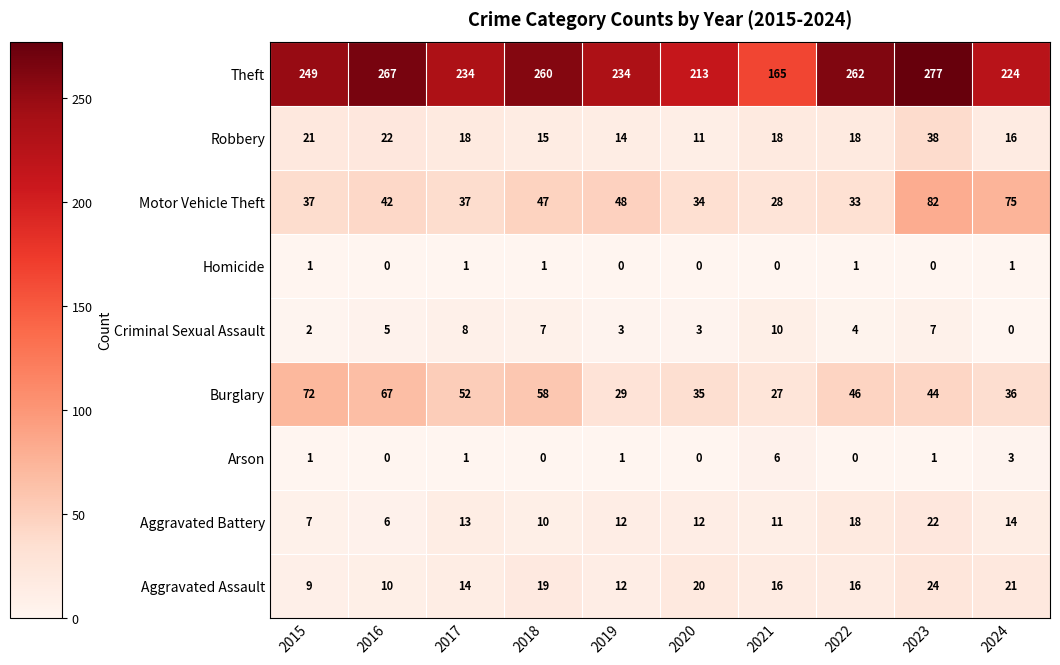

Rank the series at 2024 from lowest to highest value.

Criminal Sexual Assault, Homicide, Arson, Aggravated Battery, Robbery, Aggravated Assault, Burglary, Motor Vehicle Theft, Theft